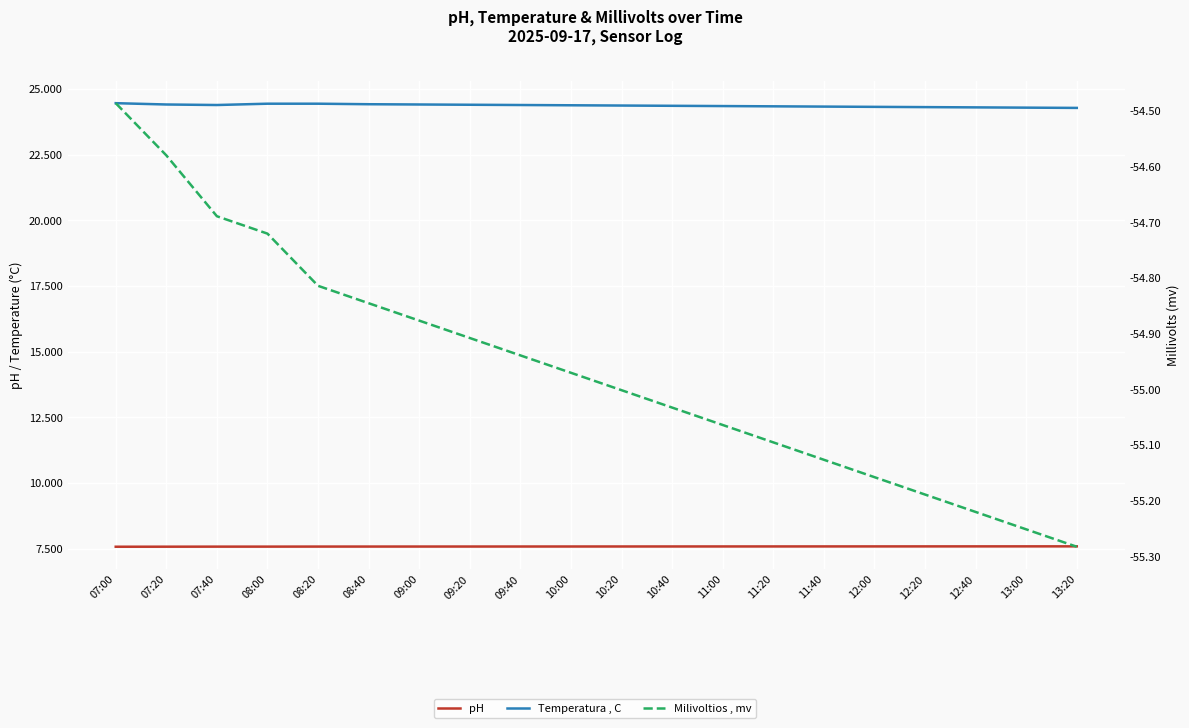

Rank the series by their average value, from highest to lowest.

Temperatura , C, pH, Milivoltios , mv